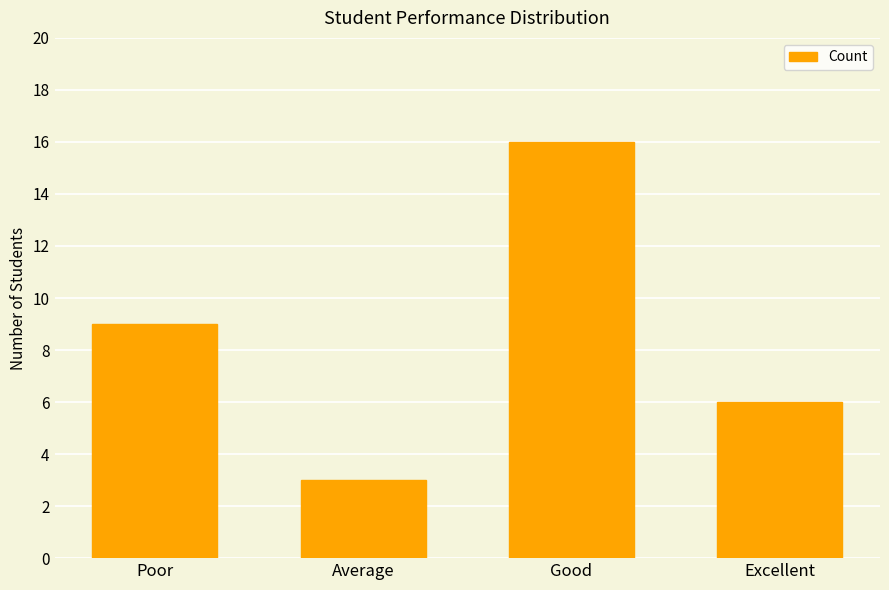

Reading left to right, list all the values displayed in this chart.

Poor=9	Average=3	Good=16	Excellent=6